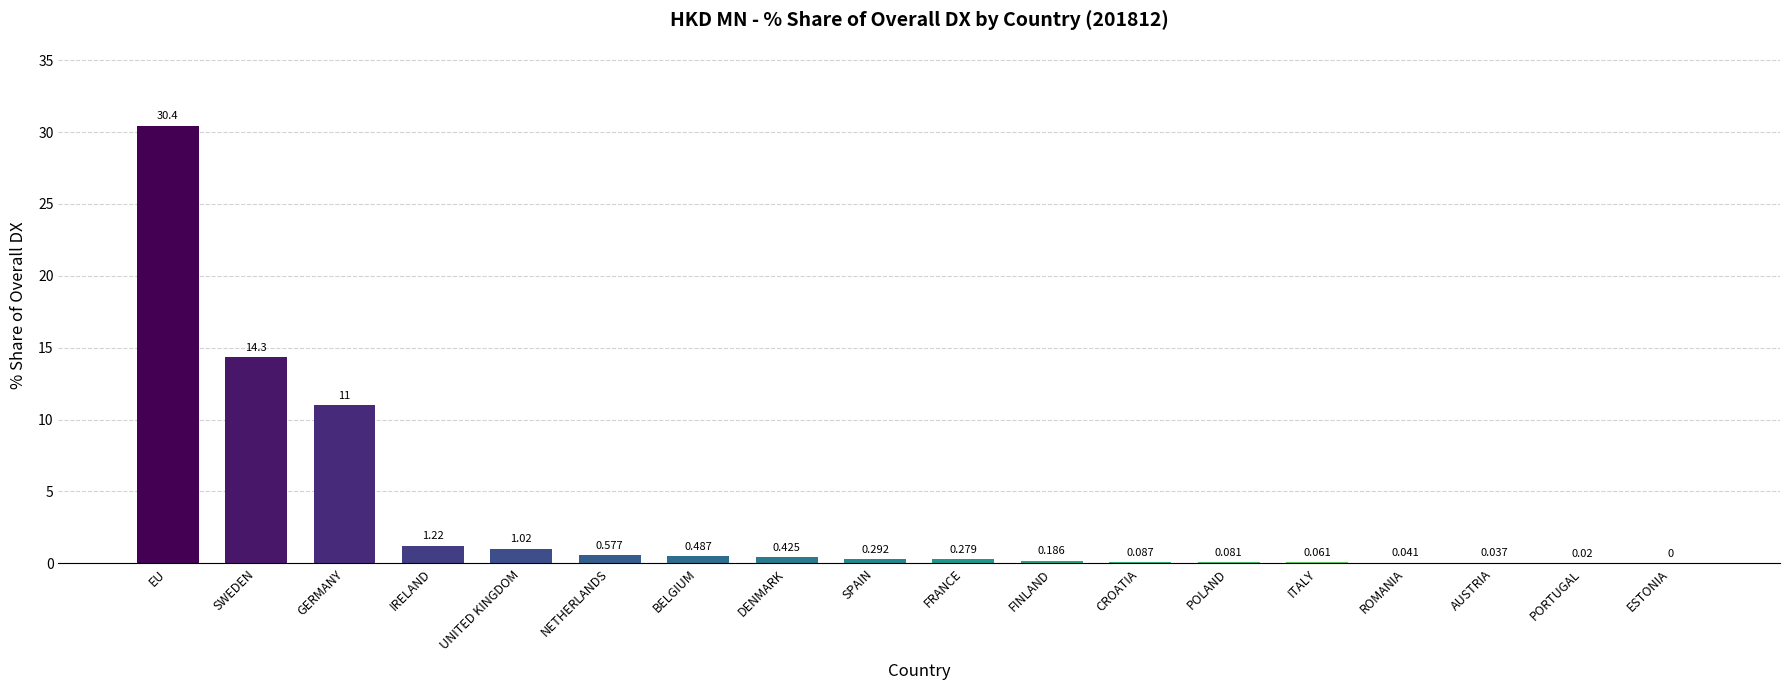

At which label is the value closest to 15?

SWEDEN